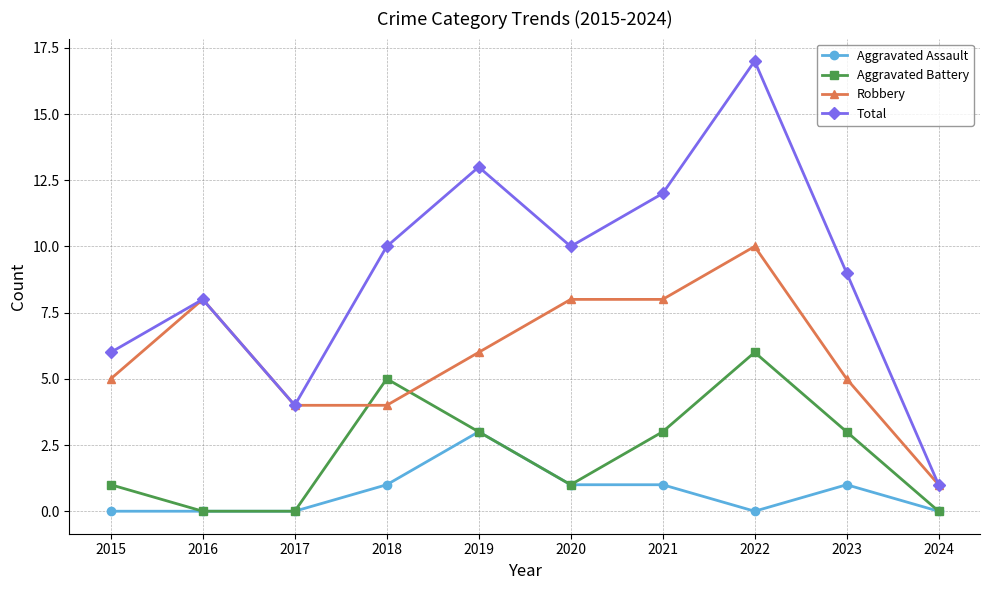

Reading left to right, list all the values displayed in this chart.

Aggravated Assault: 2015=0	2016=0	2017=0	2018=1	2019=3	2020=1	2021=1	2022=0	2023=1	2024=0
Aggravated Battery: 2015=1	2016=0	2017=0	2018=5	2019=3	2020=1	2021=3	2022=6	2023=3	2024=0
Robbery: 2015=5	2016=8	2017=4	2018=4	2019=6	2020=8	2021=8	2022=10	2023=5	2024=1
Total: 2015=6	2016=8	2017=4	2018=10	2019=13	2020=10	2021=12	2022=17	2023=9	2024=1